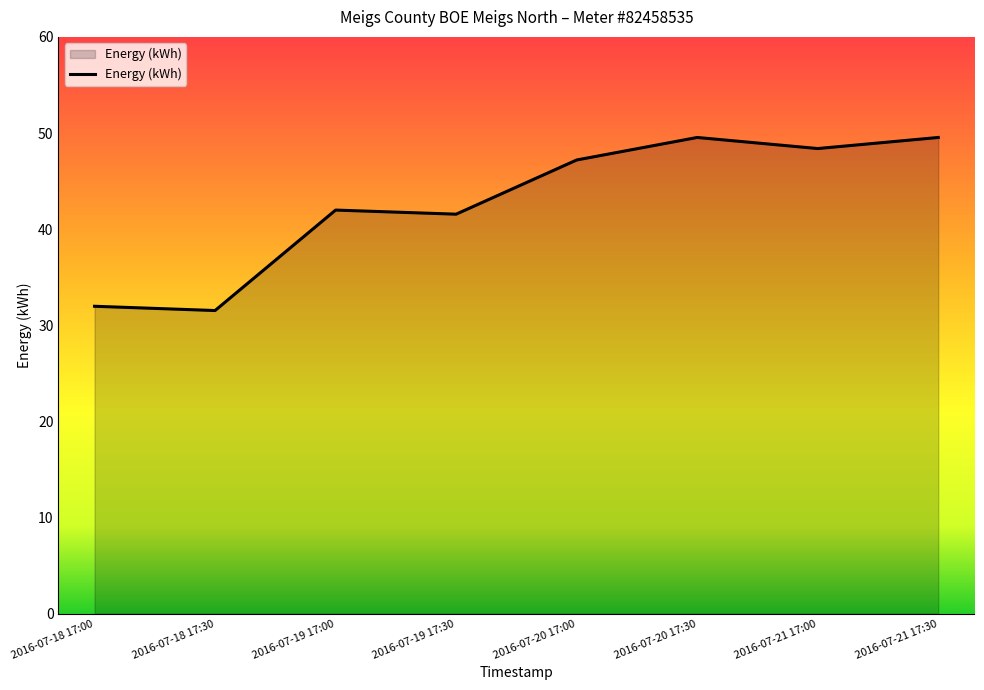

How many lines are shown in the chart?

1